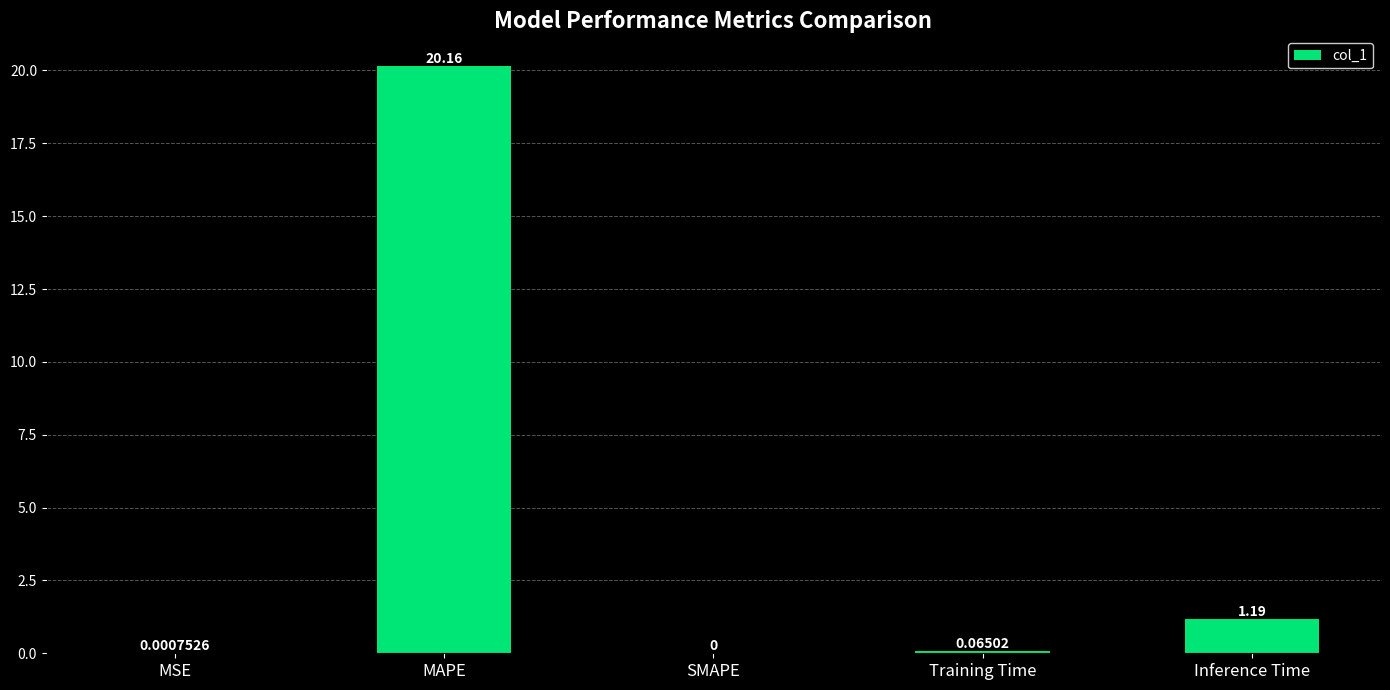

What is the change in value from MAPE to Inference Time?

-19.0